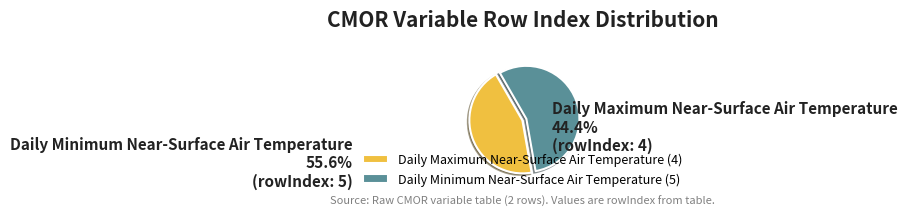

Do Daily Minimum Near-Surface Air Temperature and Daily Maximum Near-Surface Air Temperature together represent more than half of the pie?

Yes